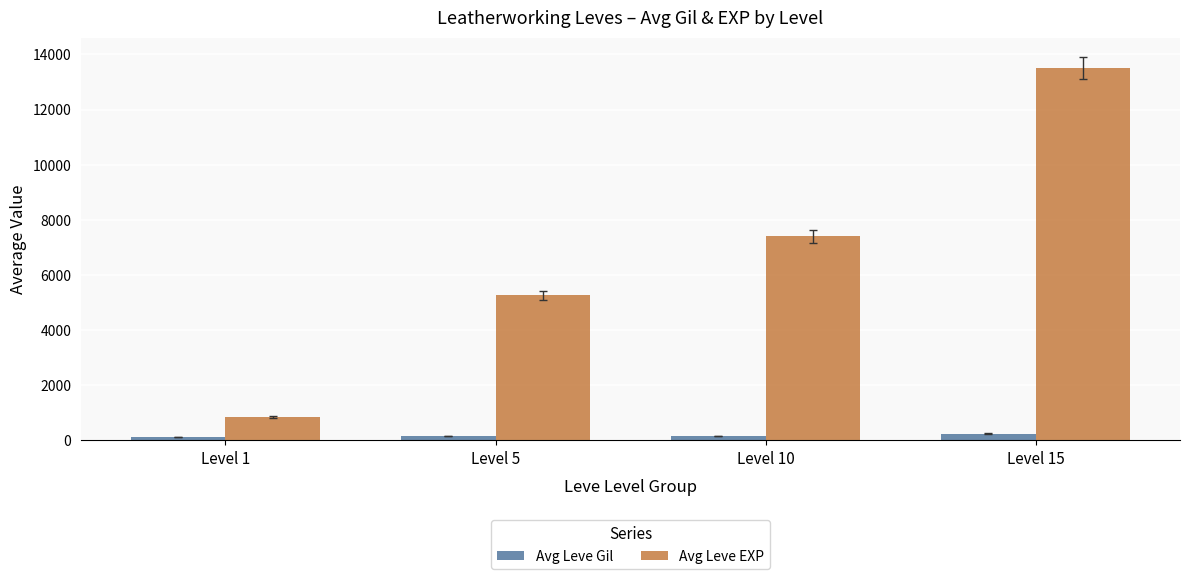

List the series in order of their overall mean, highest first.

Avg Leve EXP, Avg Leve Gil